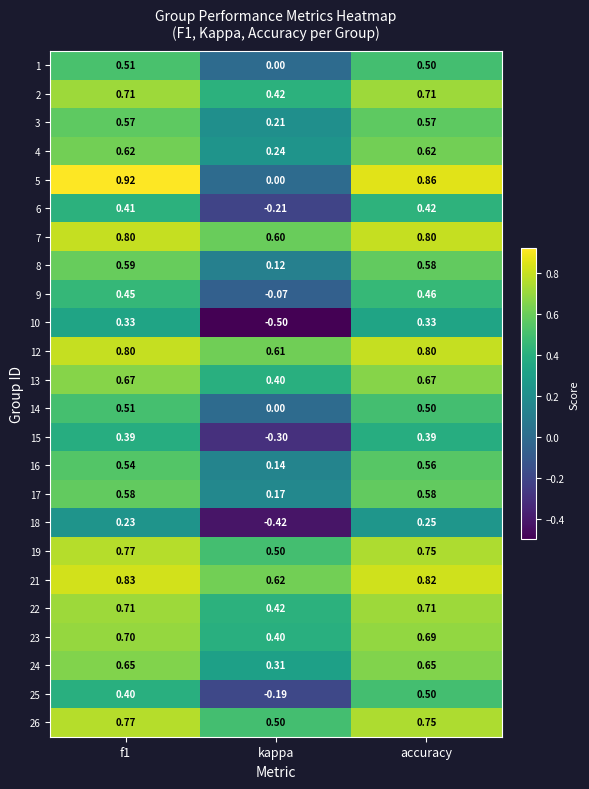

Which category has the lowest value in the 15 series?

kappa